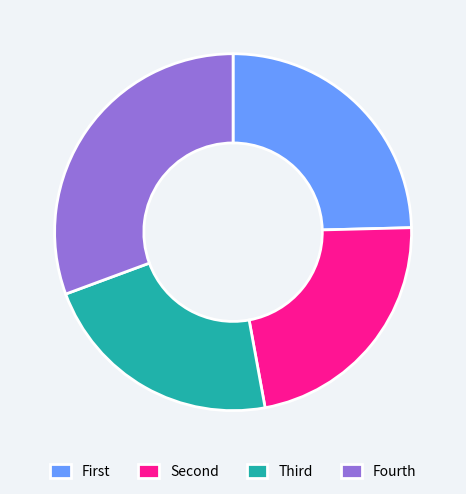

How many slices are in this pie chart?

4